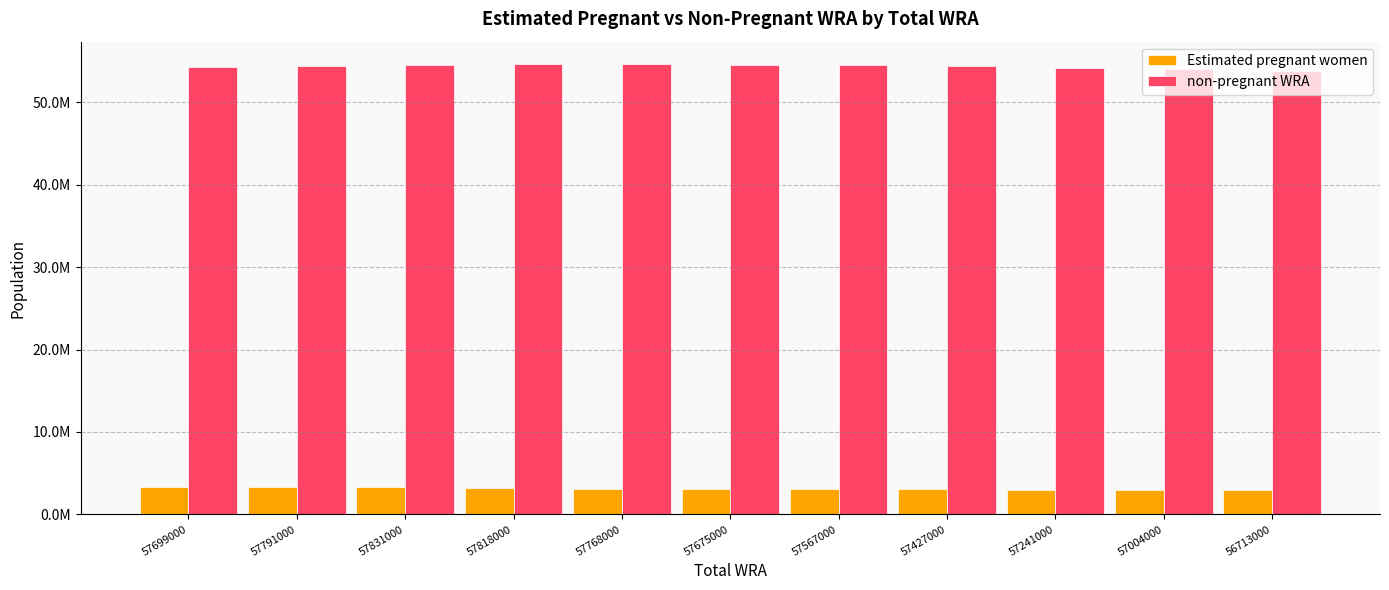

Which series has the largest range (max minus min)?

non-pregnant WRA